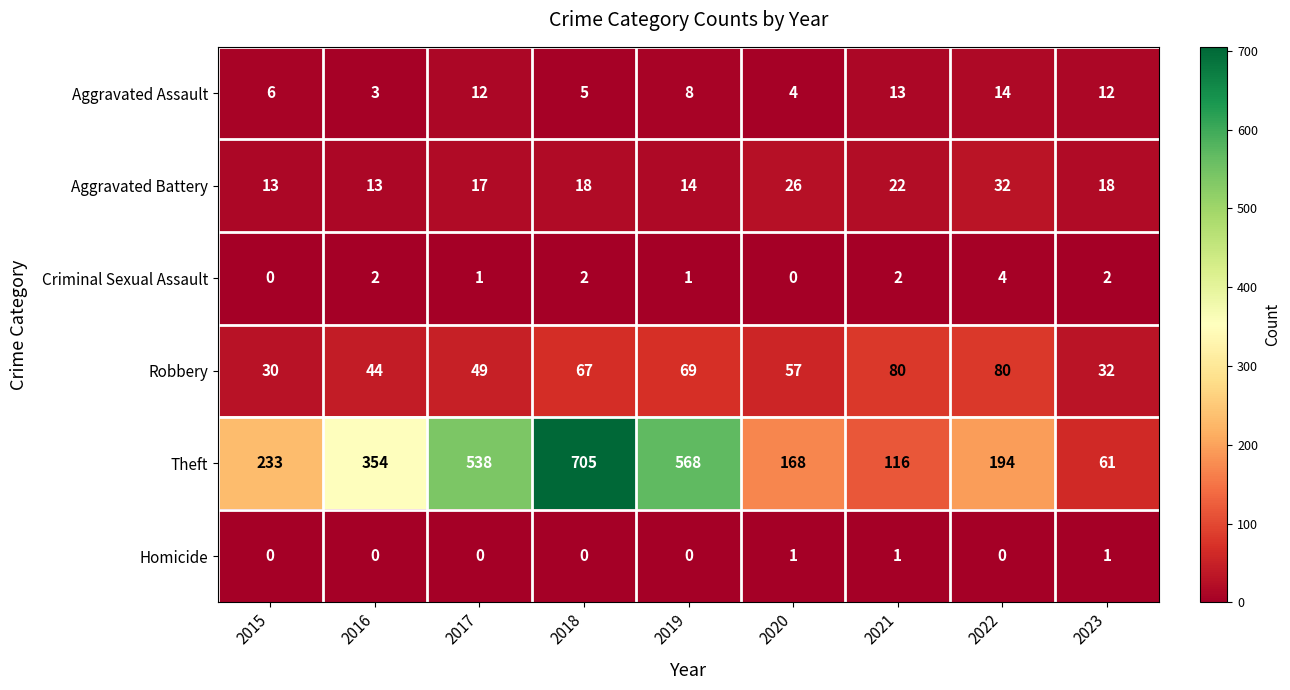

Which series changed the most between 2015 and 2019?

Theft